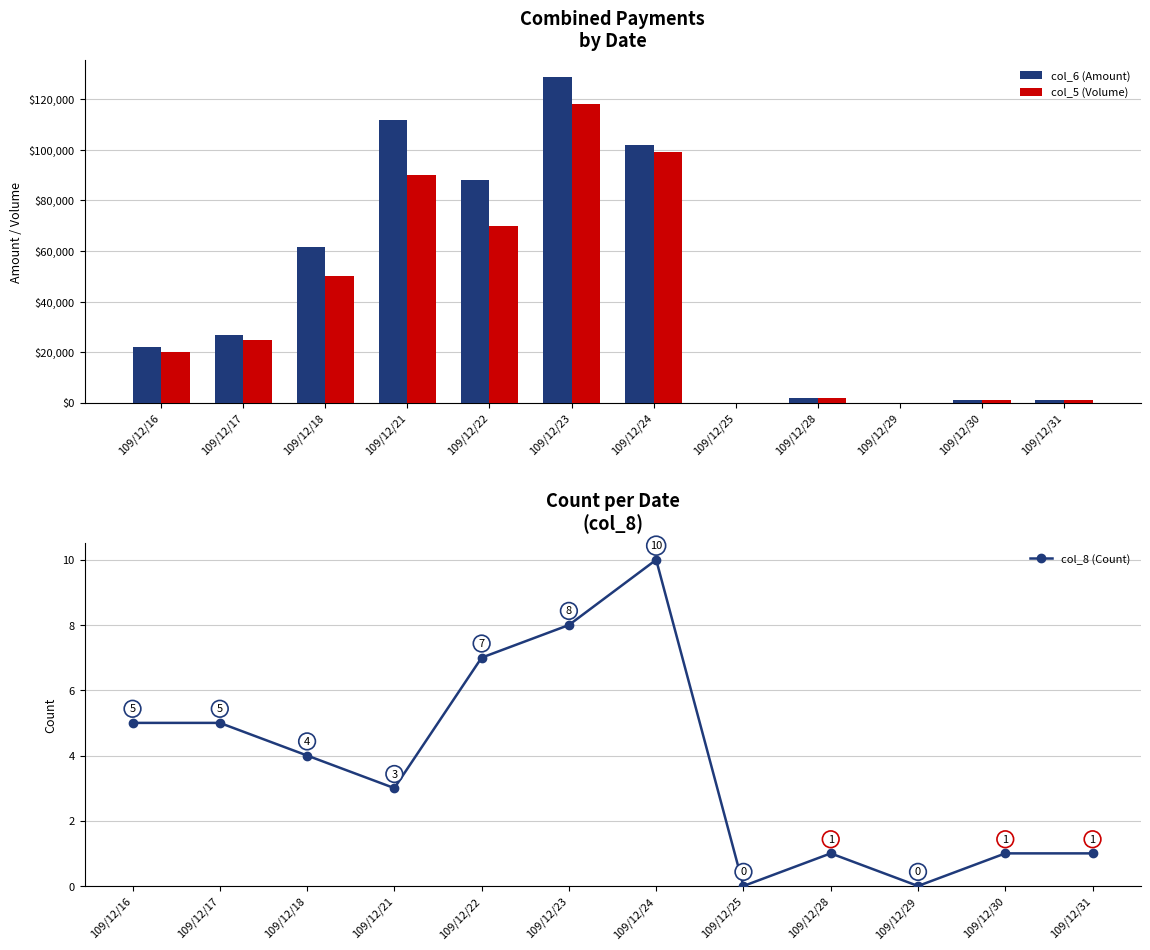

Which category has the highest value in the col_8 (Count) series?

109/12/24